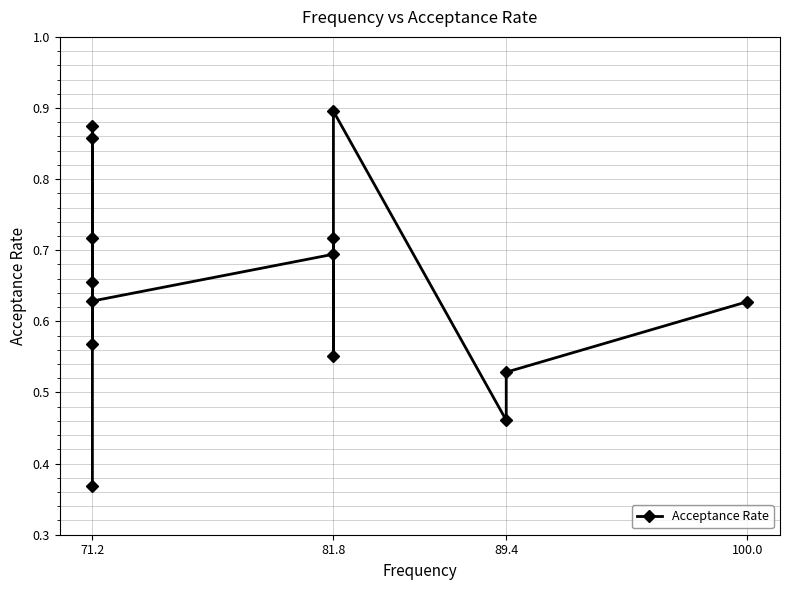

What is the average value?

0.7